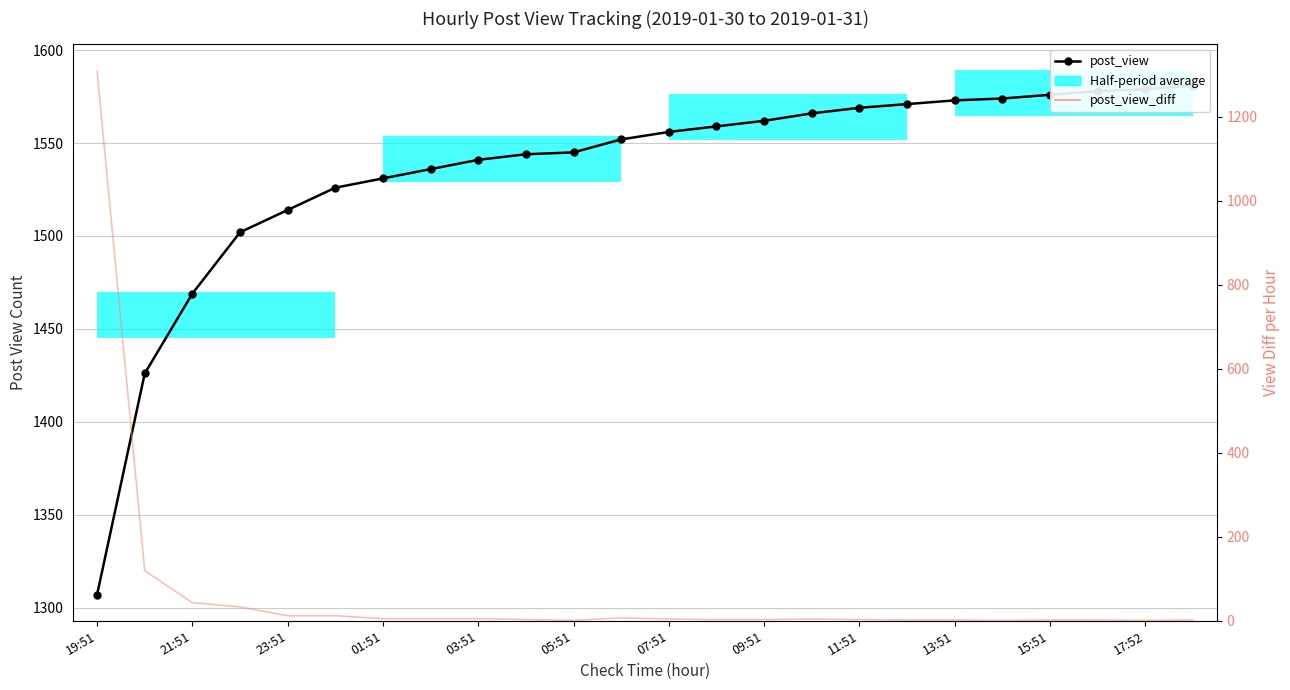

What is the lowest value of the post_view series?

1307